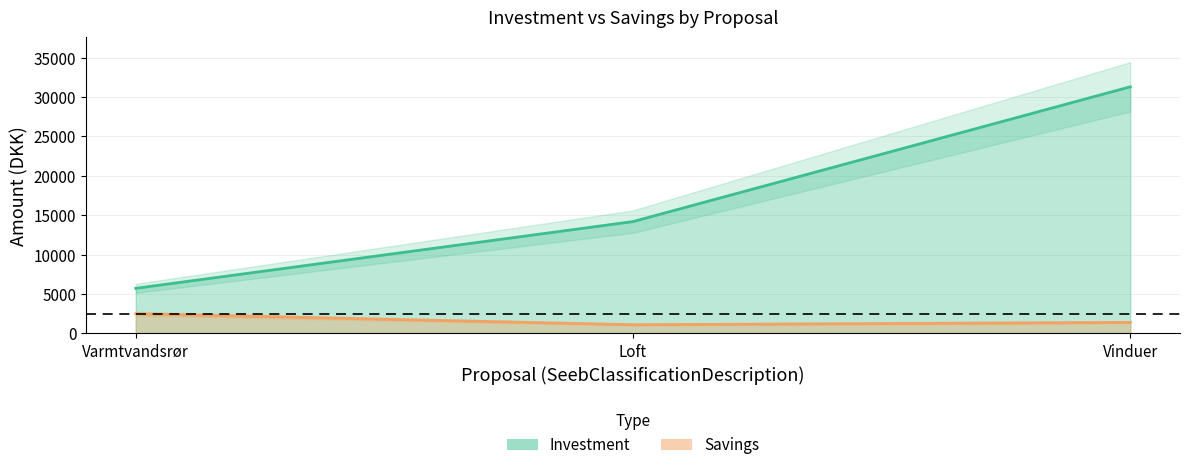

What is the sum of the Savings values at Vinduer and Loft?

2500